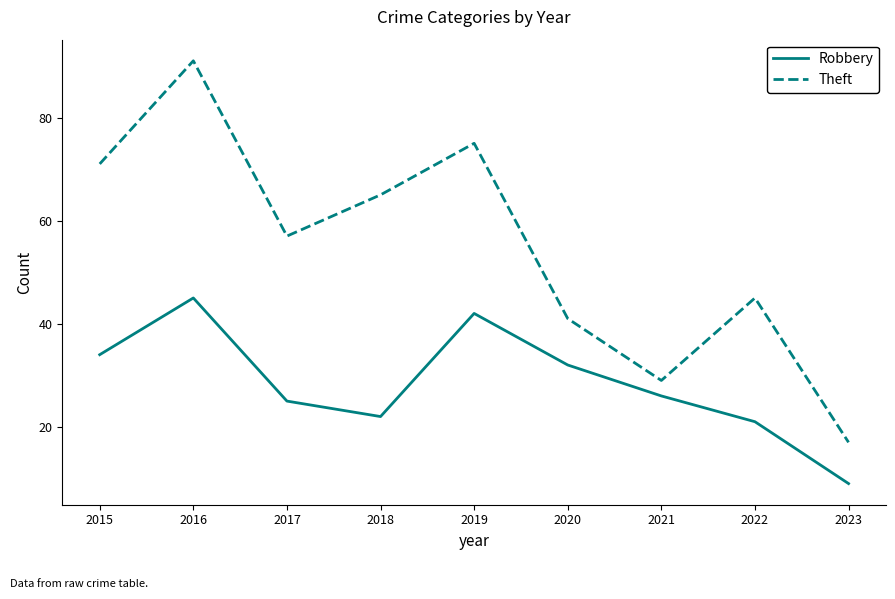

List the series in order of their overall mean, highest first.

Theft, Robbery